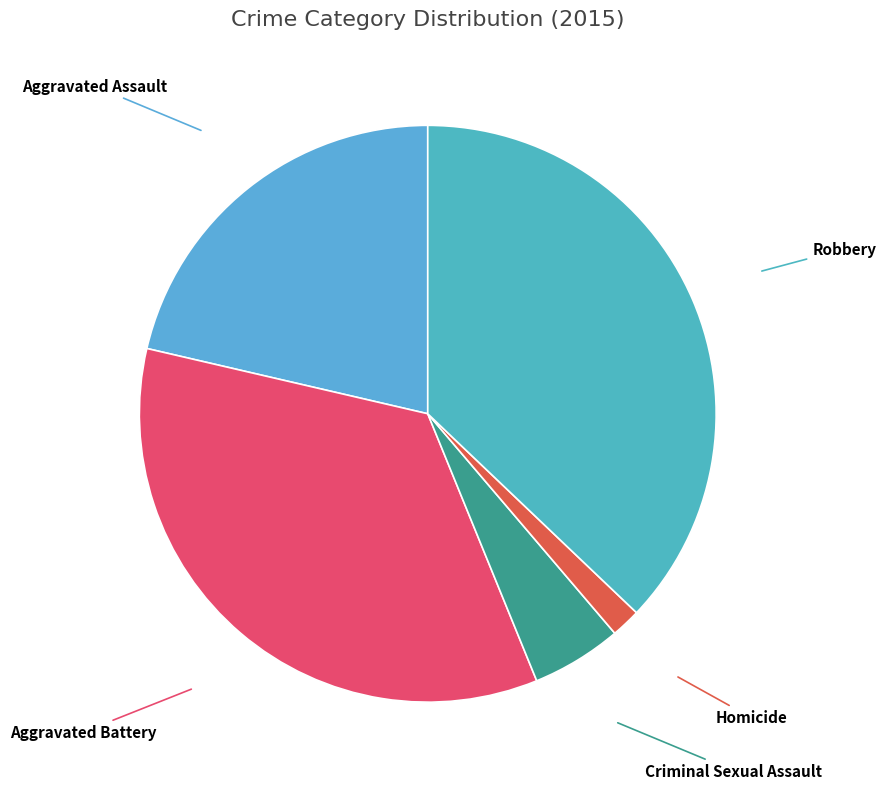

Count the number of slices in the pie.

5